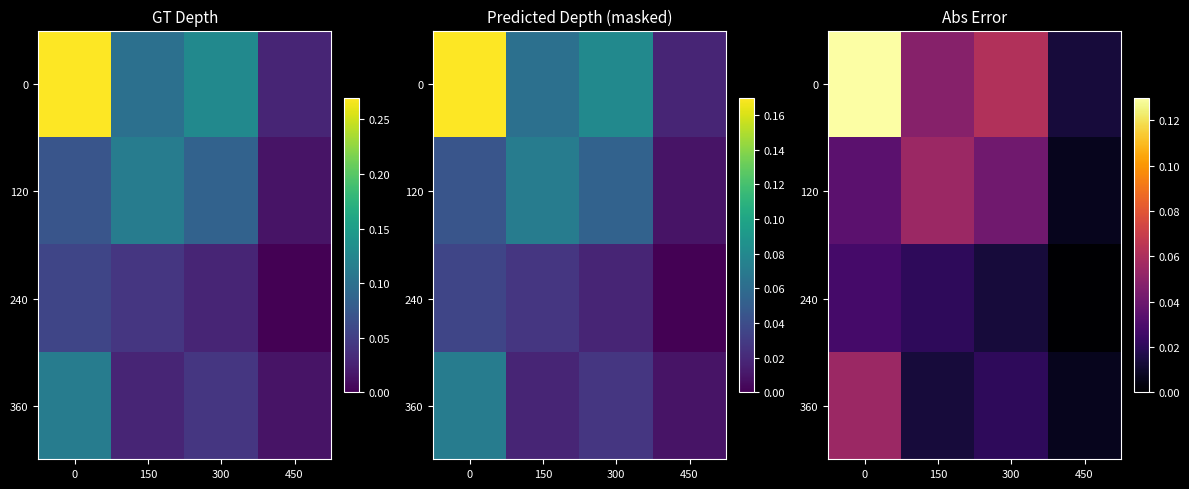

What is the difference between the maximum and minimum values in the 0 series?

0.1